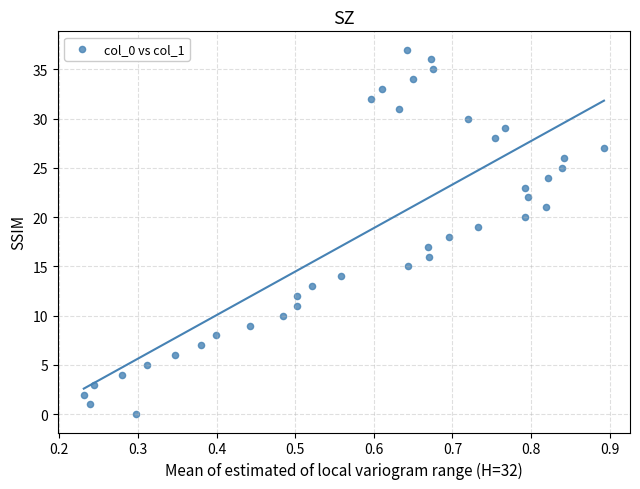

What is the range of Y values (max minus min)?

37